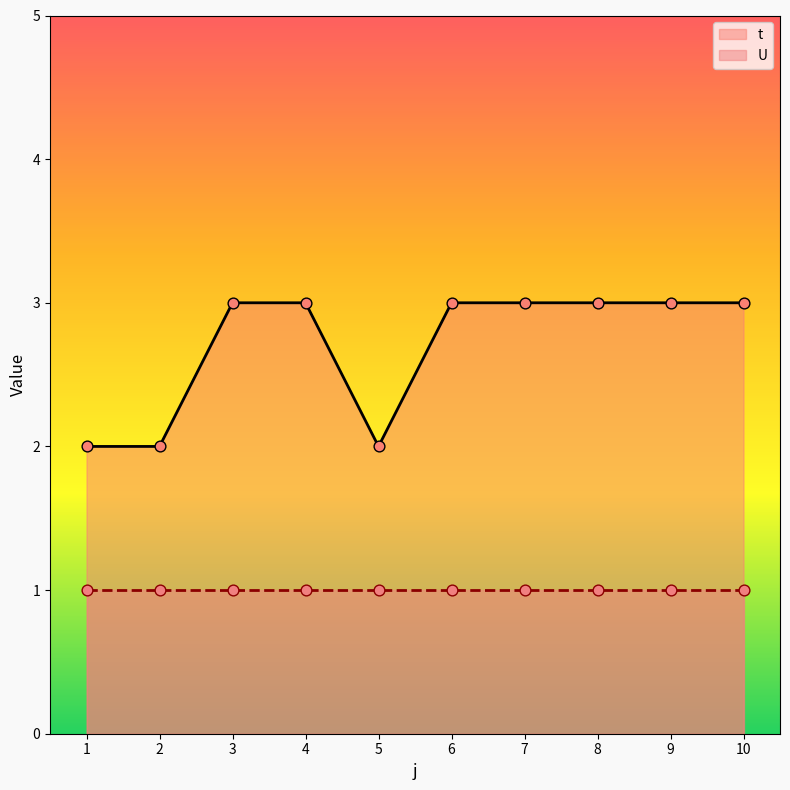

Approximately how many times larger is the value at 7 compared to 4?

1.0